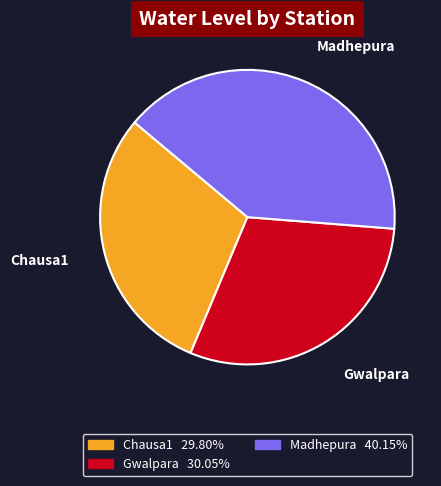

Is the sum of Gwalpara and Madhepura greater than half?

Yes